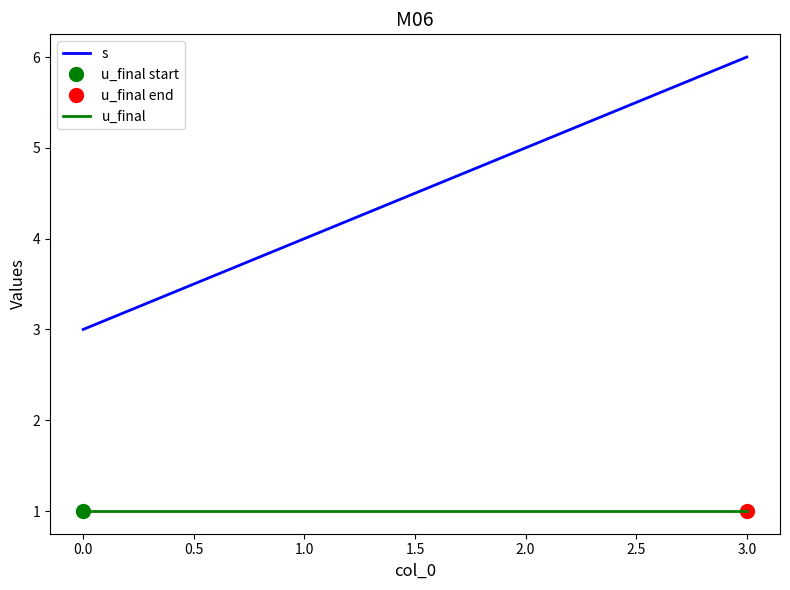

What is the minimum value for s?

3